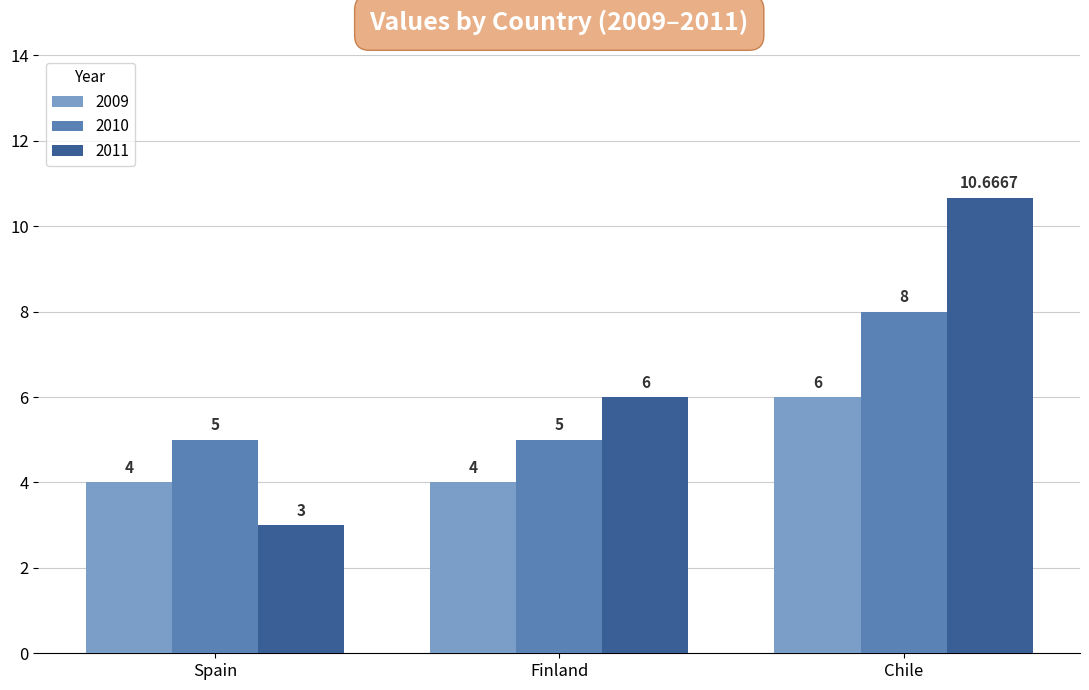

At which label is 2011 closest to 6?

Finland